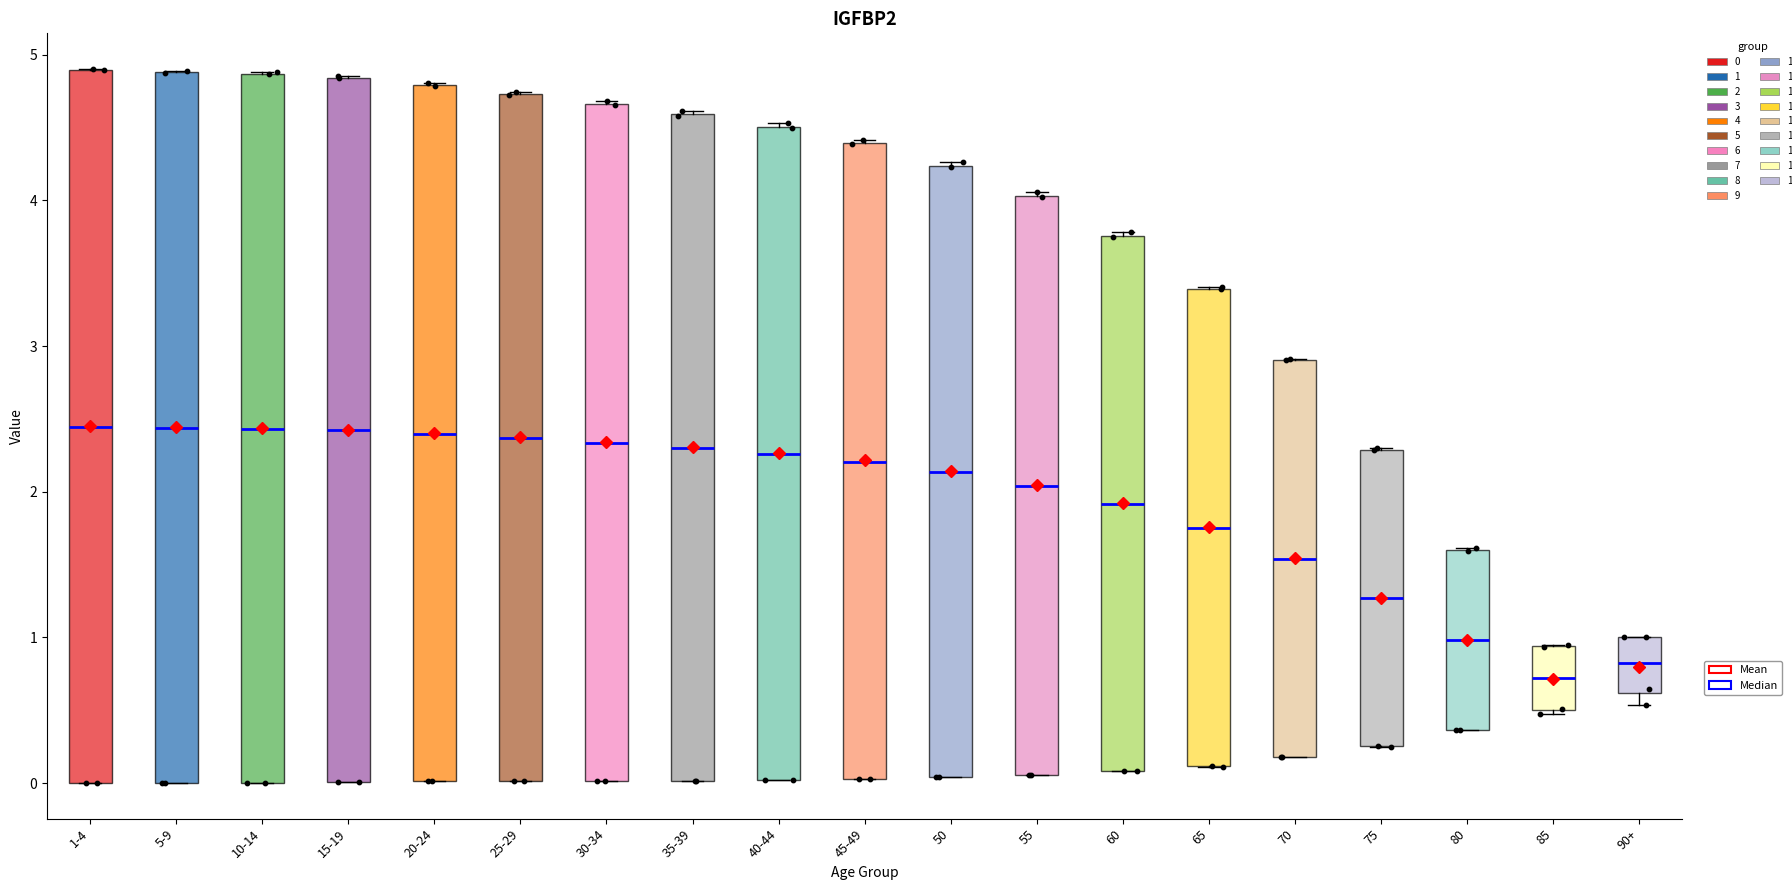

Which box's median line is the lowest?

85